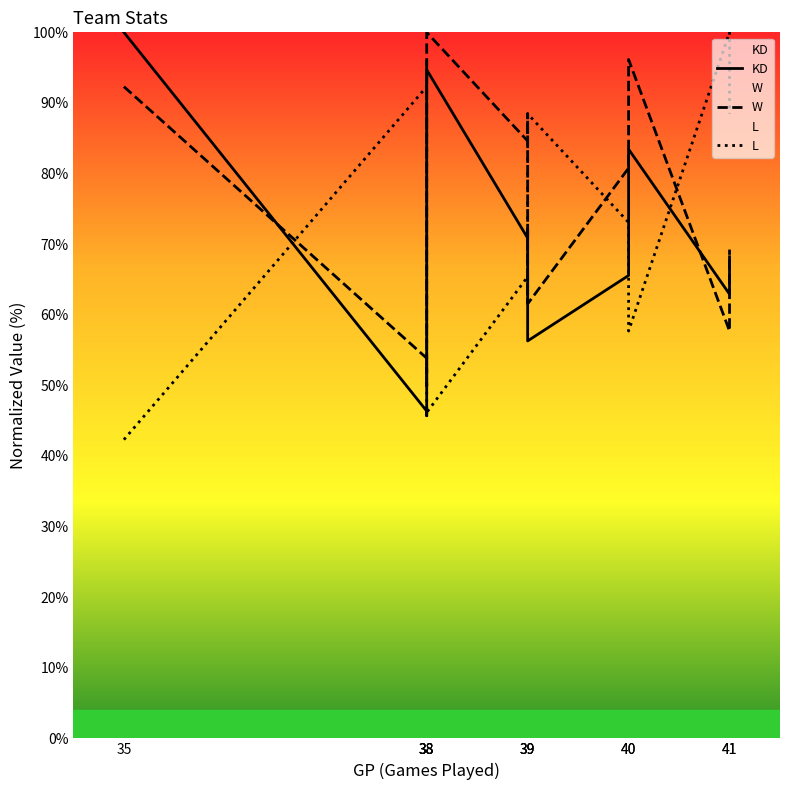

Which category has the lowest value in the W series?

38